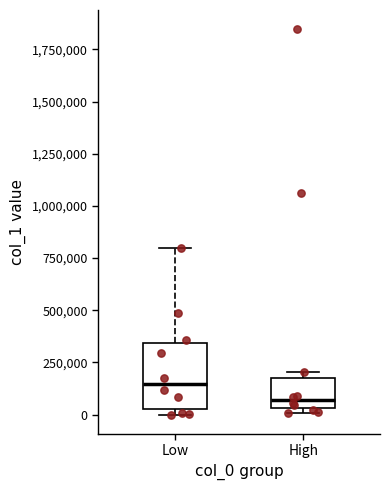

Reading left to right, read every box against the y-axis: the position of its median line, the range the box covers, and the ends of its whiskers. The values are not printed on the chart, so give them approximately, as read against the axis.

Low: median 150000, box 50000 to 350000, whiskers 0 to 800000
High: median 50000 (just above the box's lower edge), box 50000 to 200000, whiskers 0 to 200000 (just above the box's upper edge)